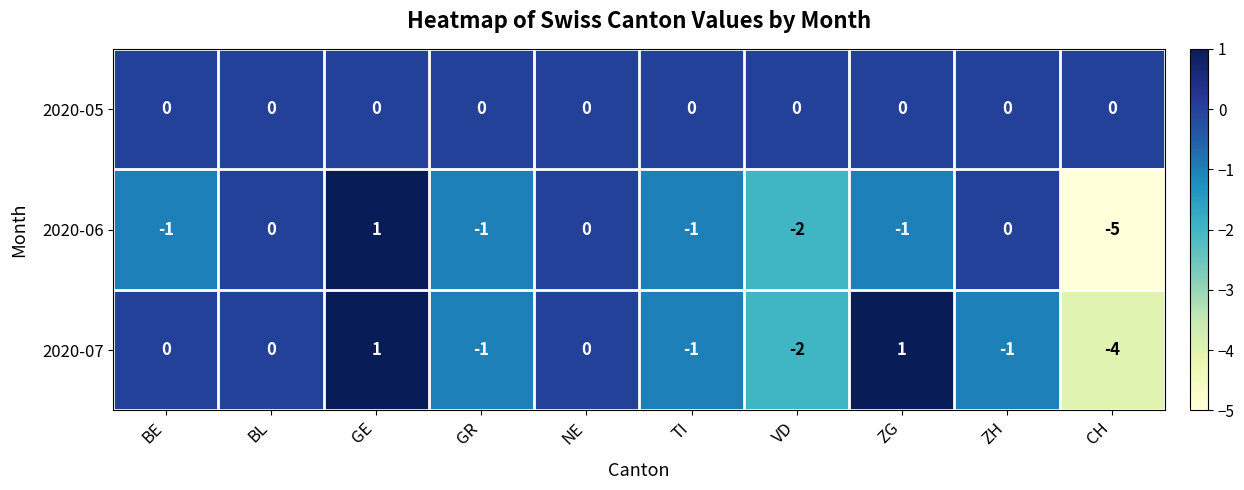

What is the sum of the 2020-07 values at VD and CH?

-6